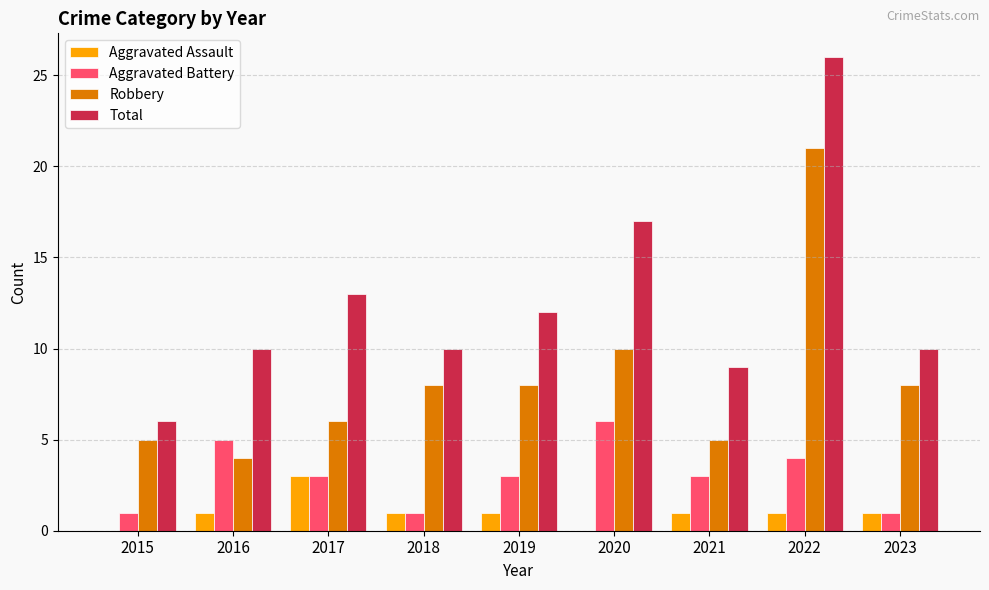

What is the sum of the Total values at 2017 and 2023?

23